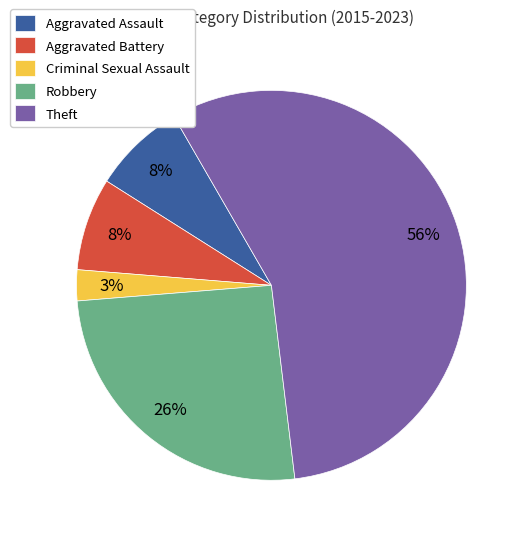

To the nearest percent, what portion does Robbery represent?

26%